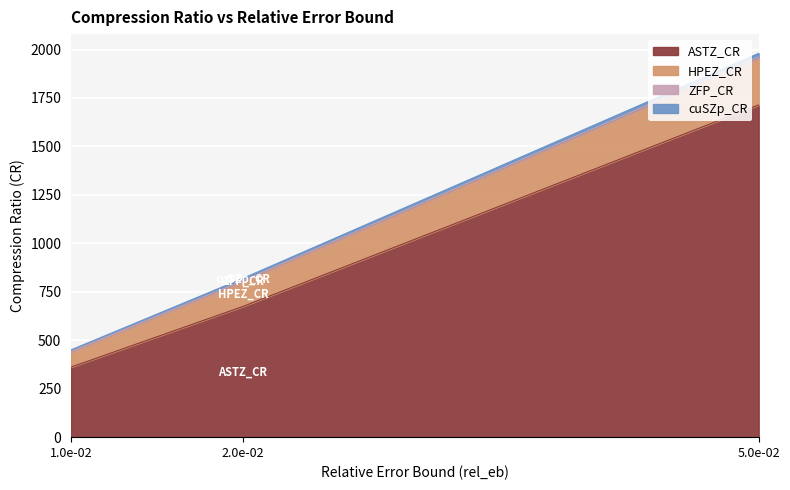

At which category is the sum across all series the highest?

5.0e-02